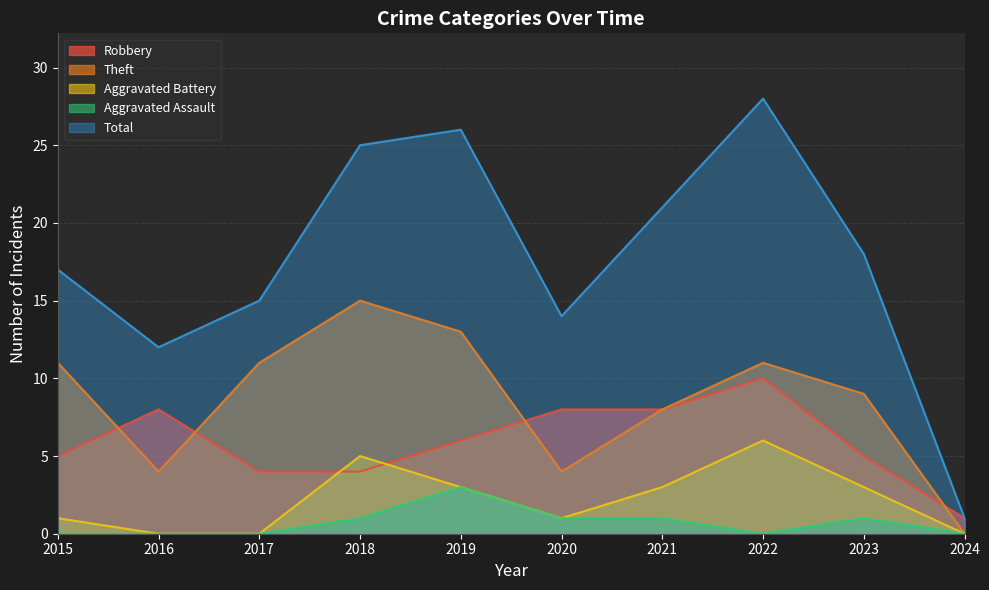

How many lines are shown in the chart?

5